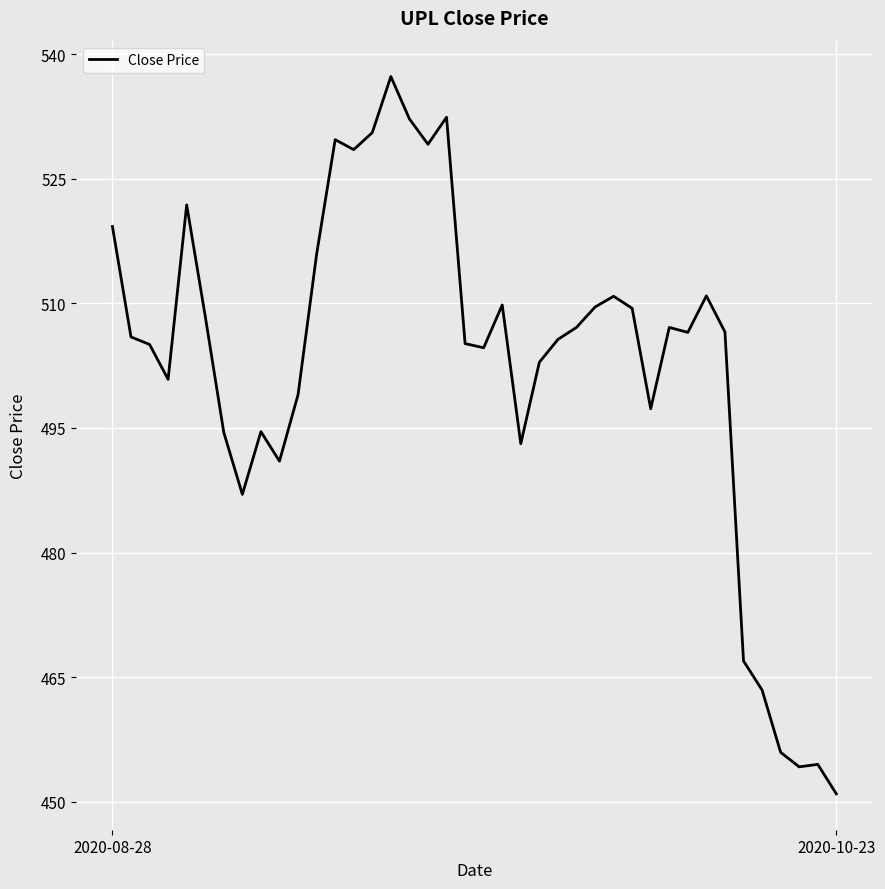

What is the greatest value displayed?

537.3